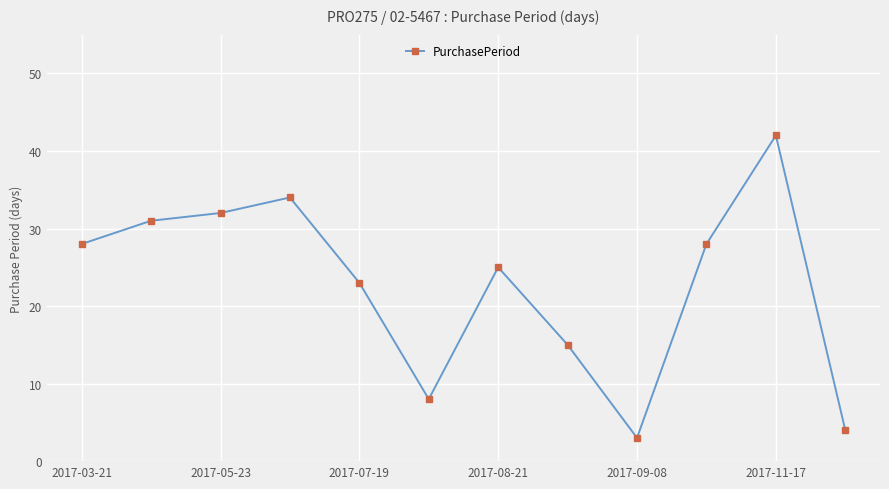

How many distinct data groups are displayed?

1